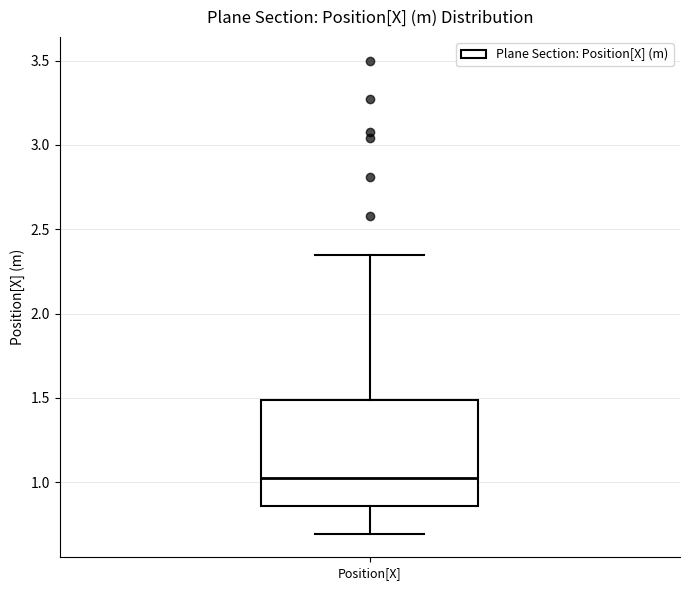

Transcribe this box plot: give where the median line is, the range the box spans, and where the two whiskers end, as read against the y-axis. The values are not printed on the chart, so give them approximately, as read against the axis.

median 1.05, box 0.85 to 1.50, whiskers 0.70 to 2.35